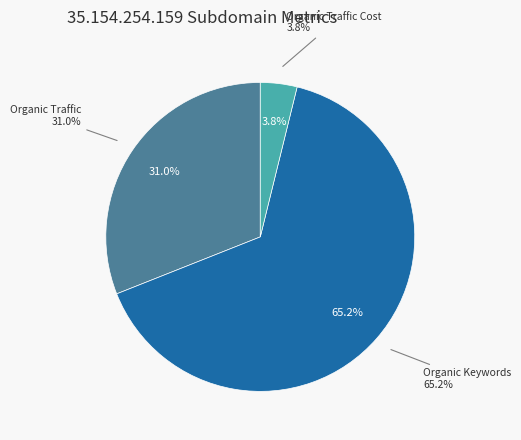

Do Paid Keywords and Organic Keywords together represent more than half of the pie?

Yes